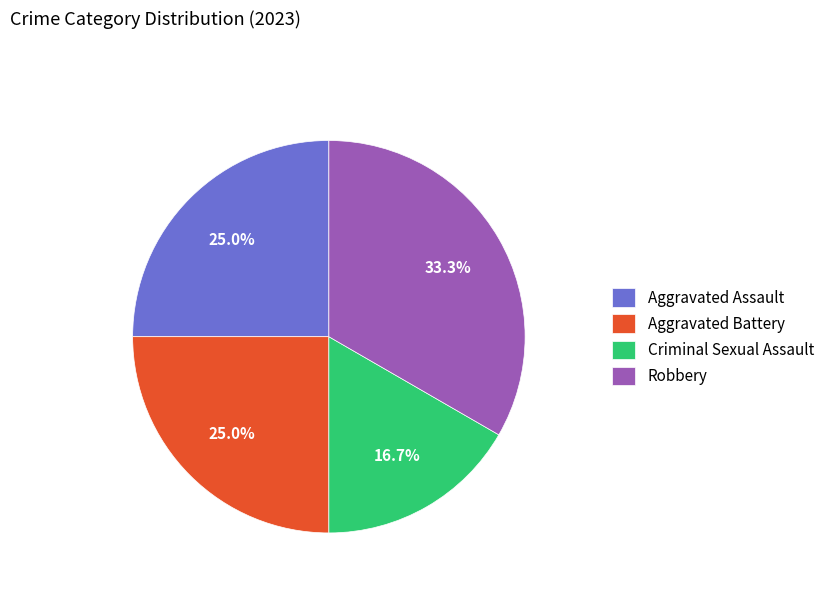

Combined, what portion of the pie is Aggravated Battery and Robbery?

58.3%